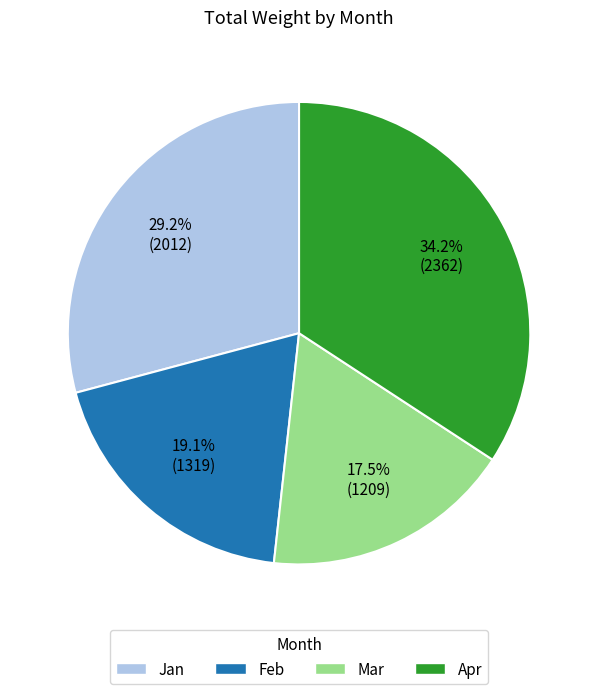

Rank the categories by value from lowest to highest.

Mar, Feb, Jan, Apr